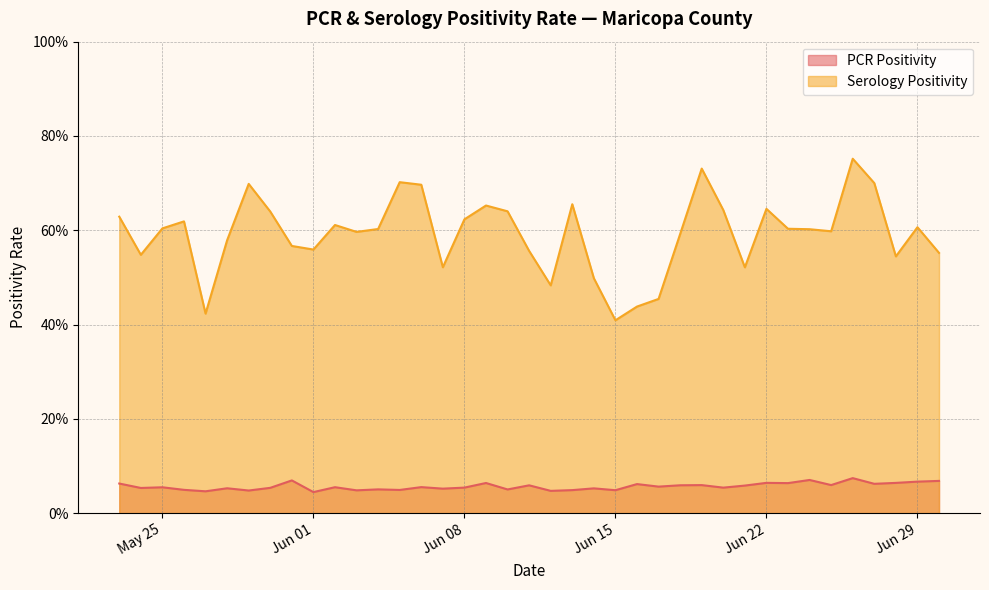

True or false: PCR Positivity has a value of 0.0 at 2021-06-05.

False